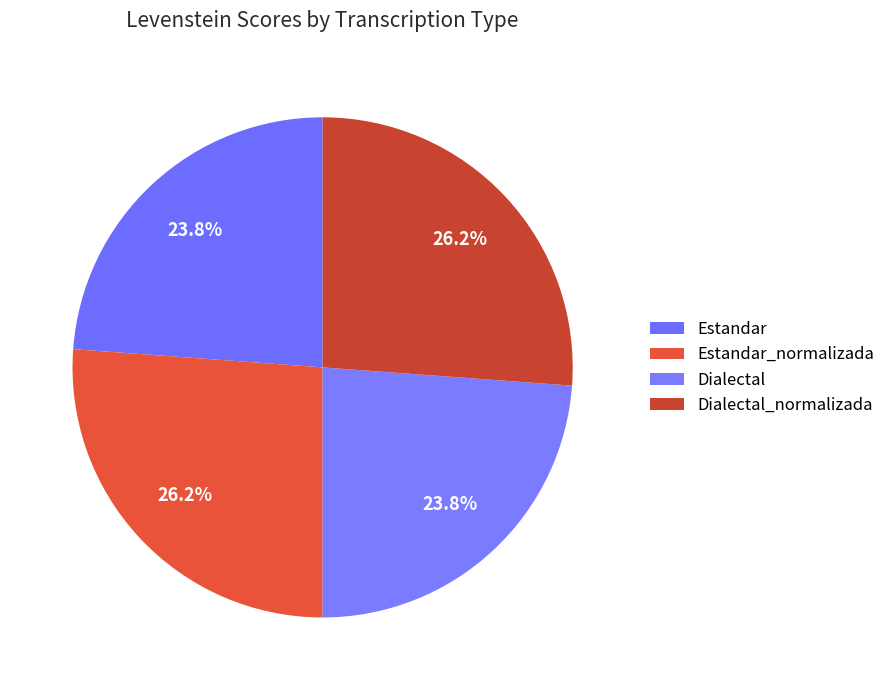

To the nearest percent, what portion does Dialectal_normalizada represent?

26%